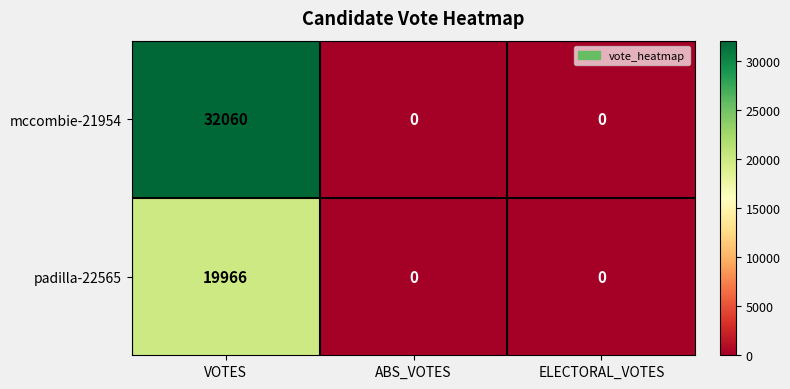

How many values in mccombie-21954 are above zero?

1